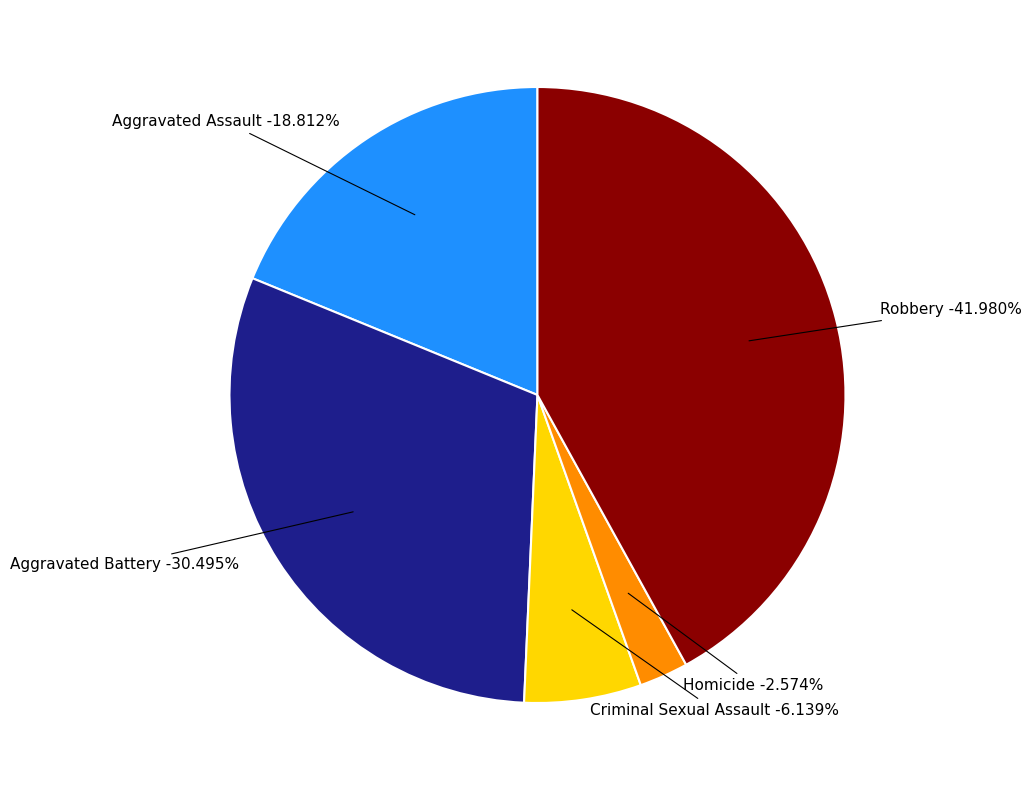

To the nearest percent, what is the average slice percentage?

20%